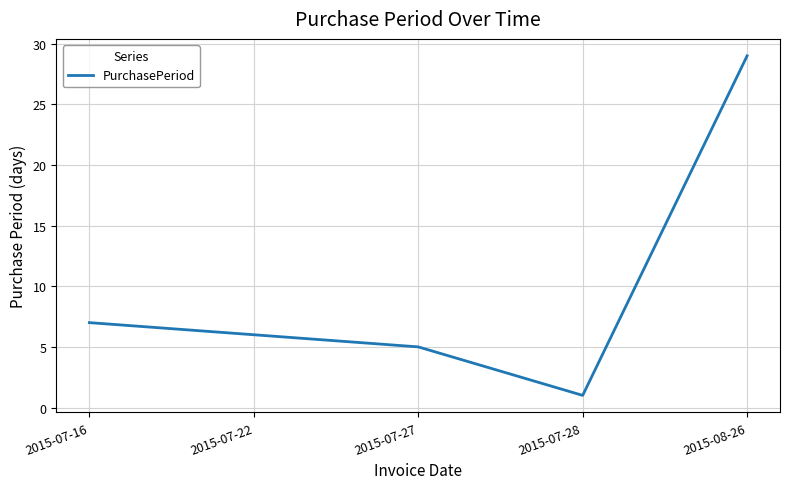

Where does the data first go above 6?

2015-07-16